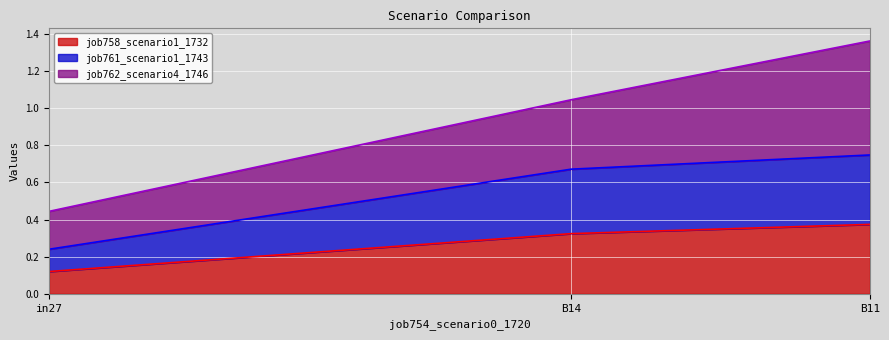

At which label is job758_scenario1_1732 closest to 0?

in27